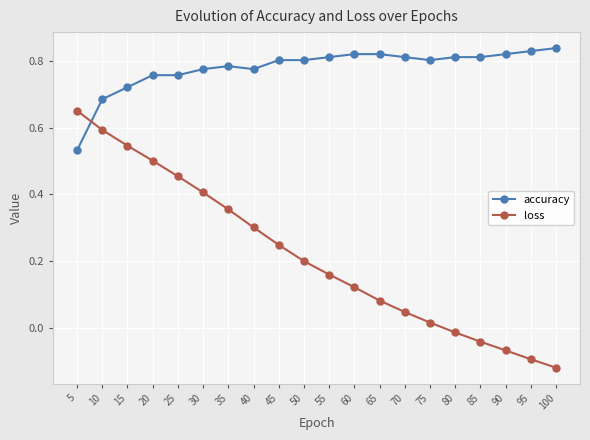

Count the accuracy values in the range 0 to 1.

20